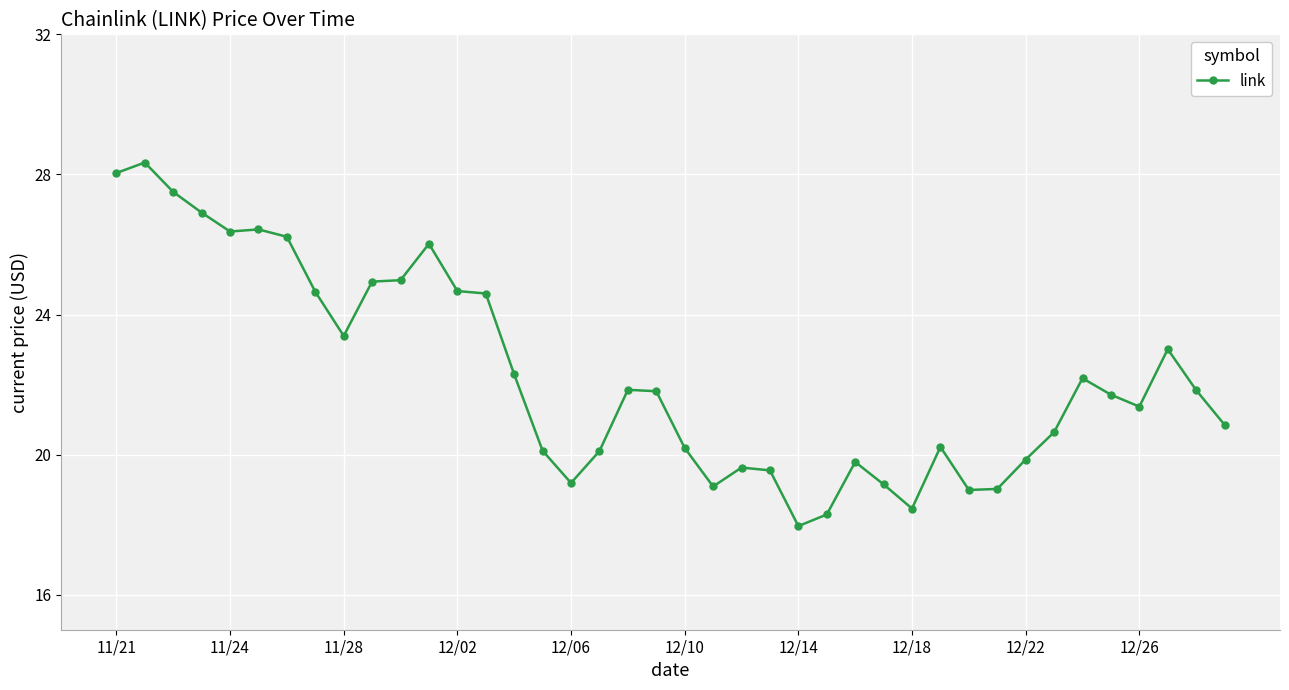

Does the chart display data point markers on the line(s)?

Yes